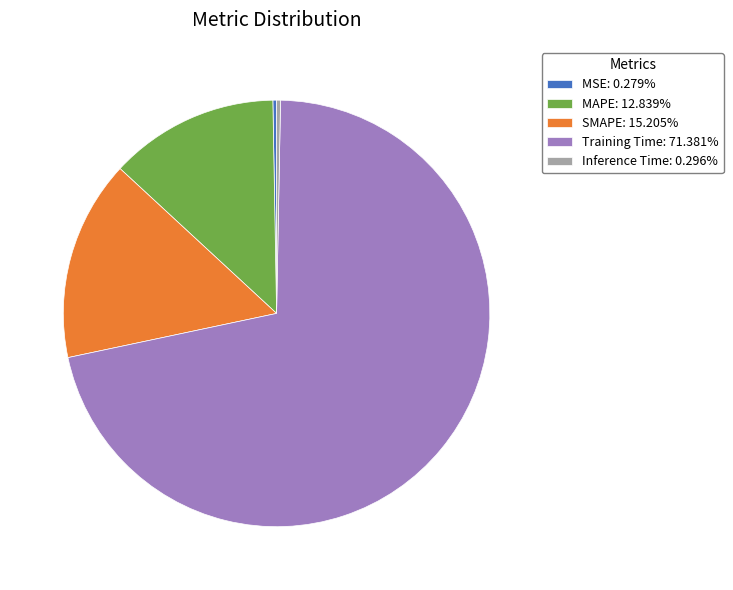

Does Training Time represent more than half of the total?

Yes